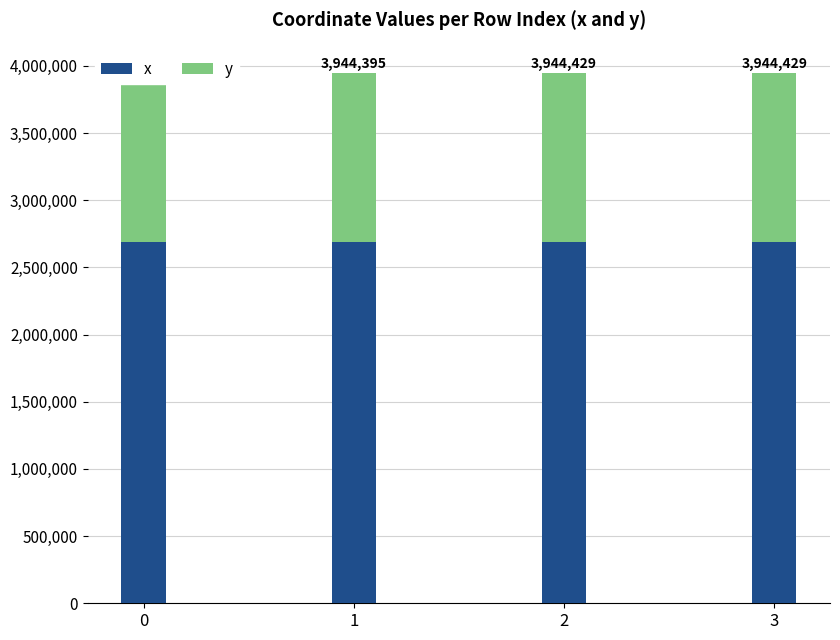

What is the average value of the x series?

2688103.7